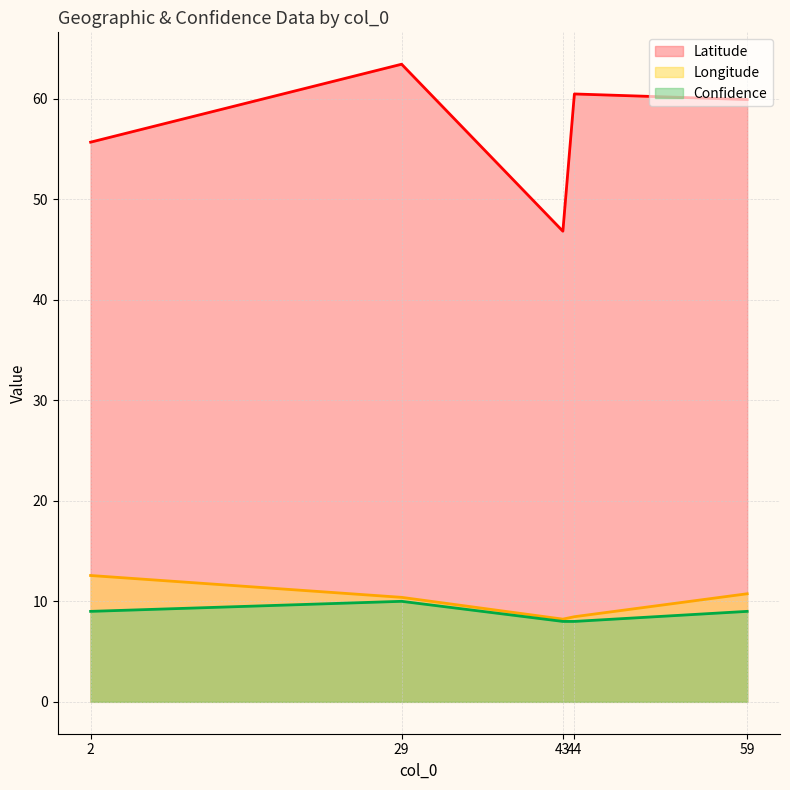

What is the difference between the second highest and minimum values in the Confidence series?

1.0